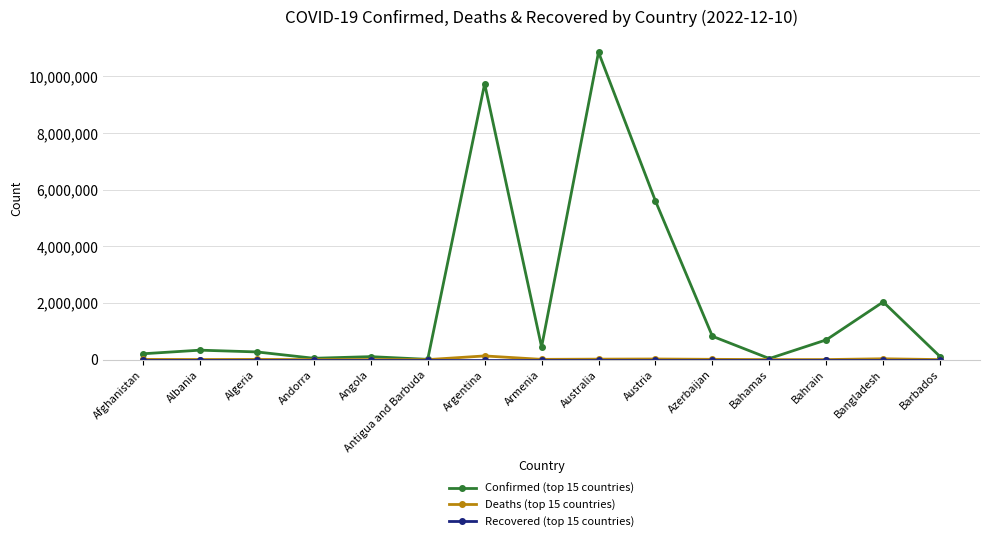

True or false: Confirmed (top 15 countries) has more than 0 points higher than both neighbors.

True